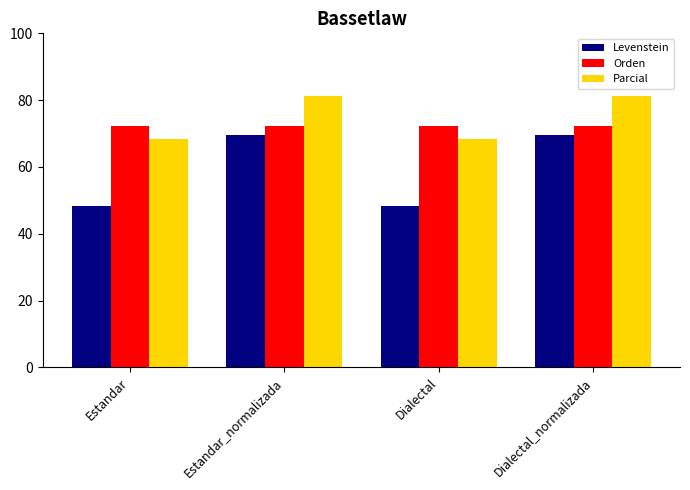

True or false: Orden has a value of 72.2 at Dialectal_normalizada.

True